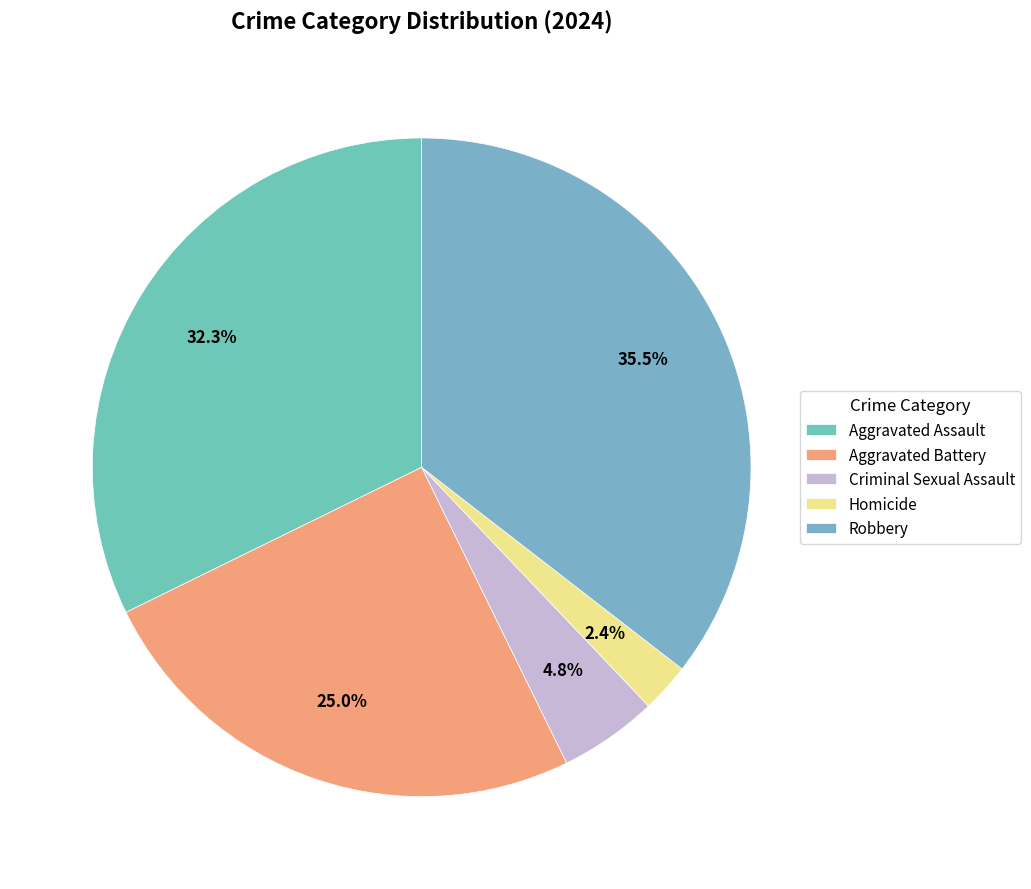

To the nearest percent, what percentage of the pie is Robbery?

35%